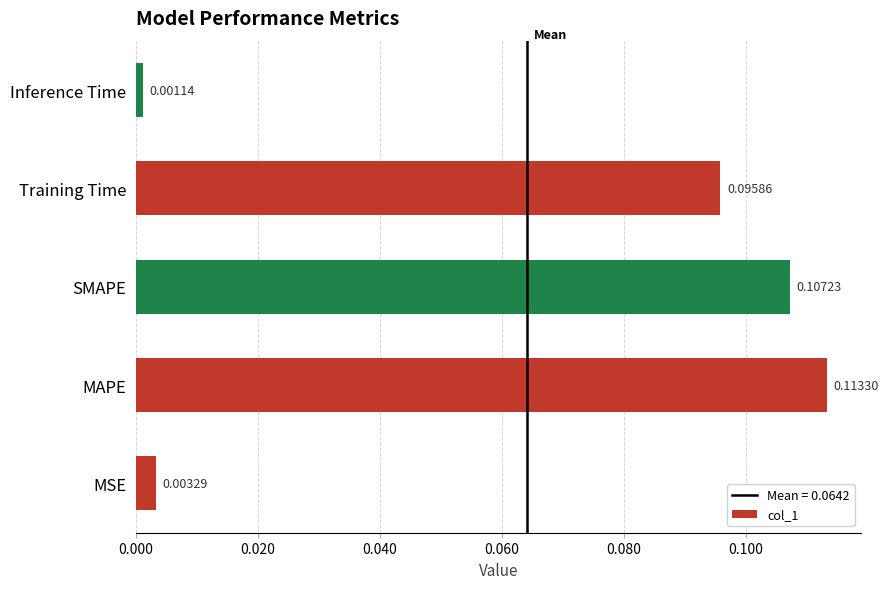

List the labels in order of value, smallest first.

Inference Time, MSE, Training Time, SMAPE, MAPE